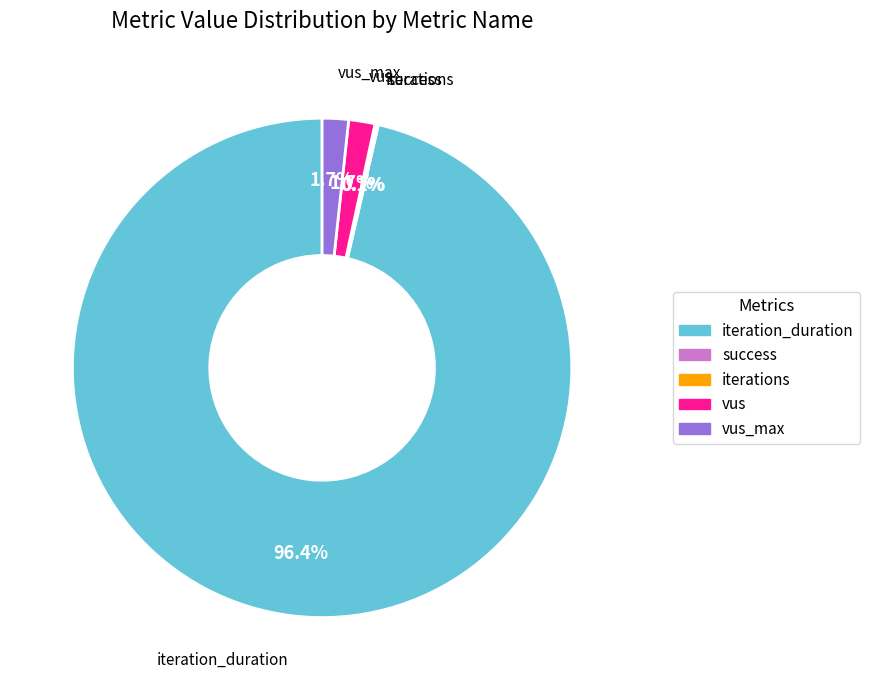

To the nearest percent, what is the difference between the largest and smallest slice percentages?

96%